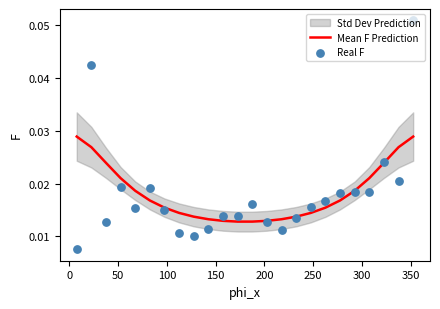

Which series has the largest total across all categories?

Mean F Prediction